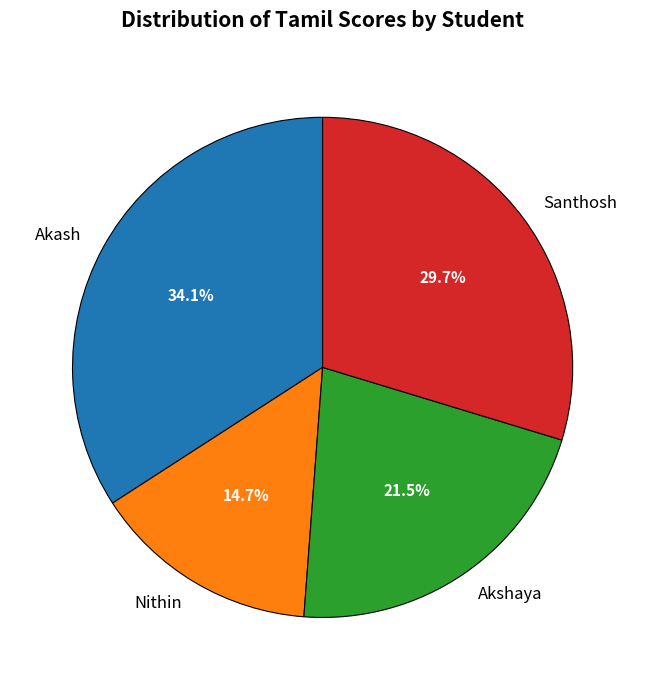

Rank the categories by value from highest to lowest.

Akash, Santhosh, Akshaya, Nithin